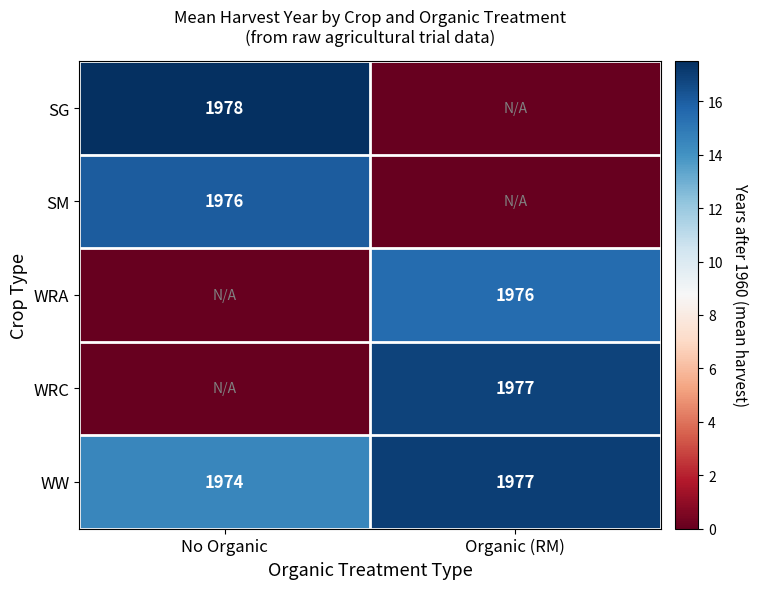

What is the average value of the WW series?

1976